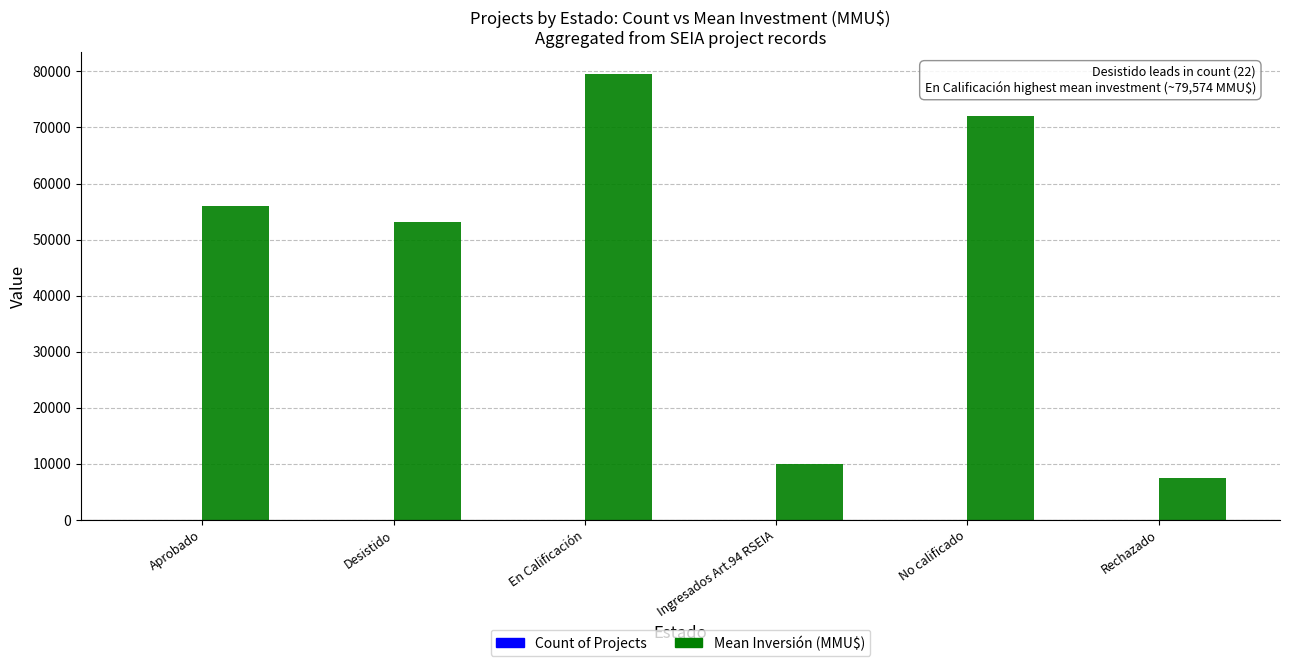

Which series has the largest total across all categories?

Mean Inversión (MMU$)